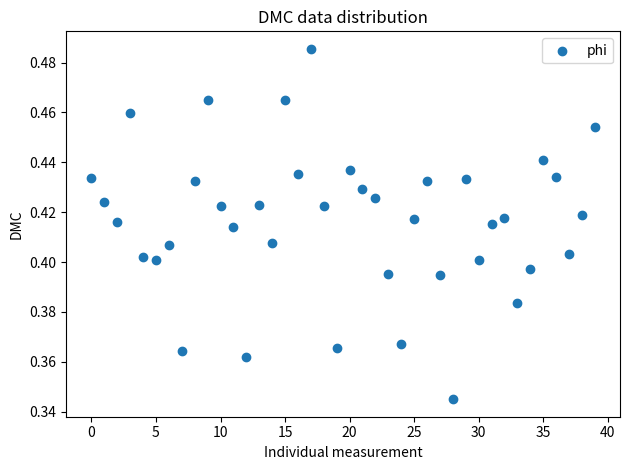

How many points are shown in the scatter plot?

40